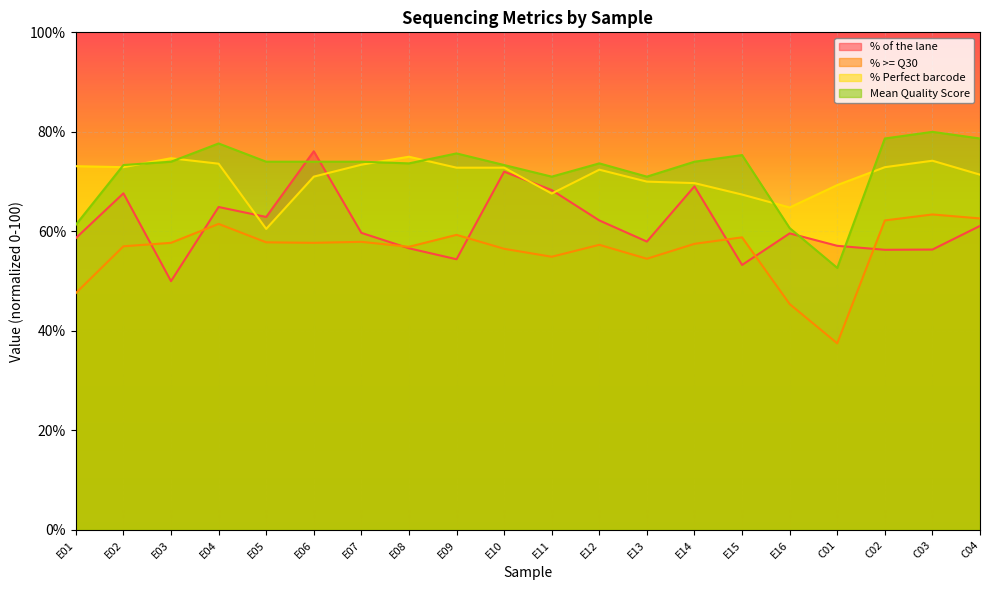

Which series has the largest total across all categories?

Mean Quality Score